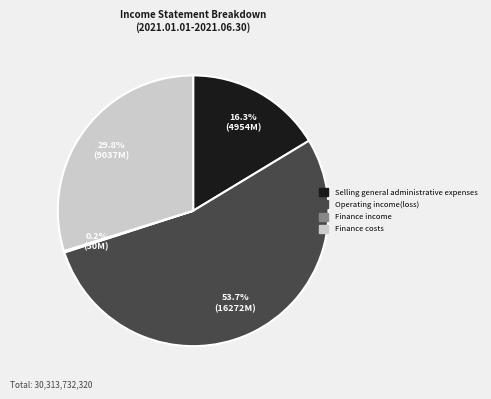

Which category accounts for the majority?

Operating income(loss)